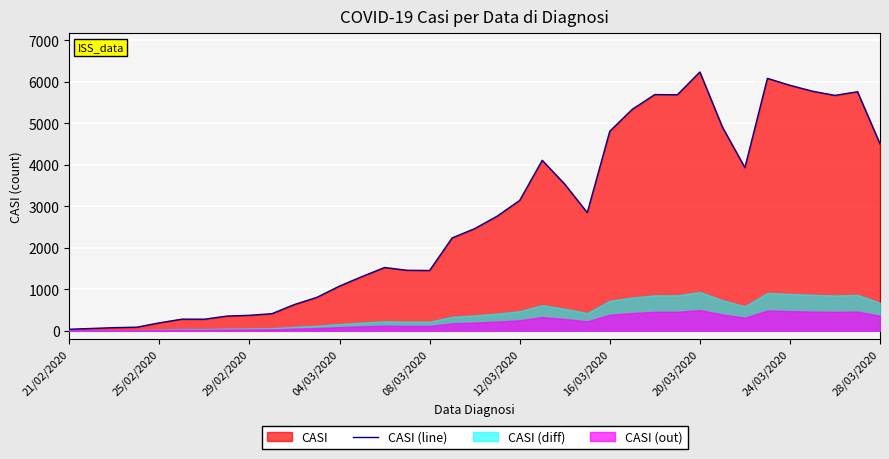

What is the greatest value displayed?

6237